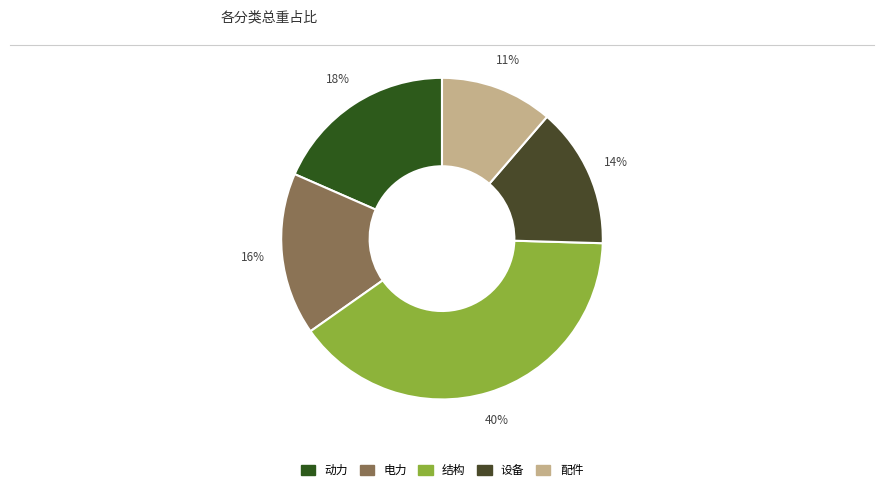

Which slice is the smallest?

配件